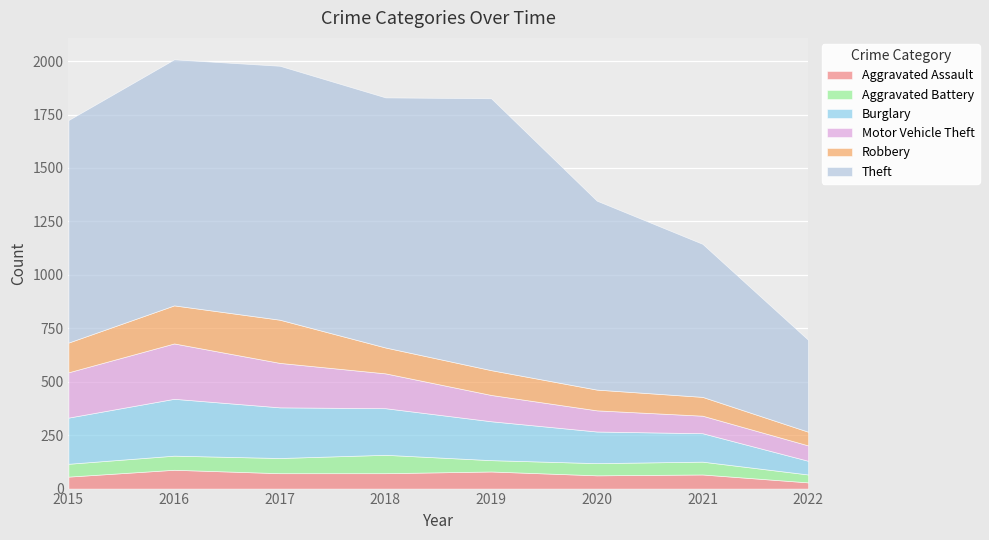

What are all the series names shown in the legend?

Aggravated Assault, Aggravated Battery, Burglary, Motor Vehicle Theft, Robbery, Theft